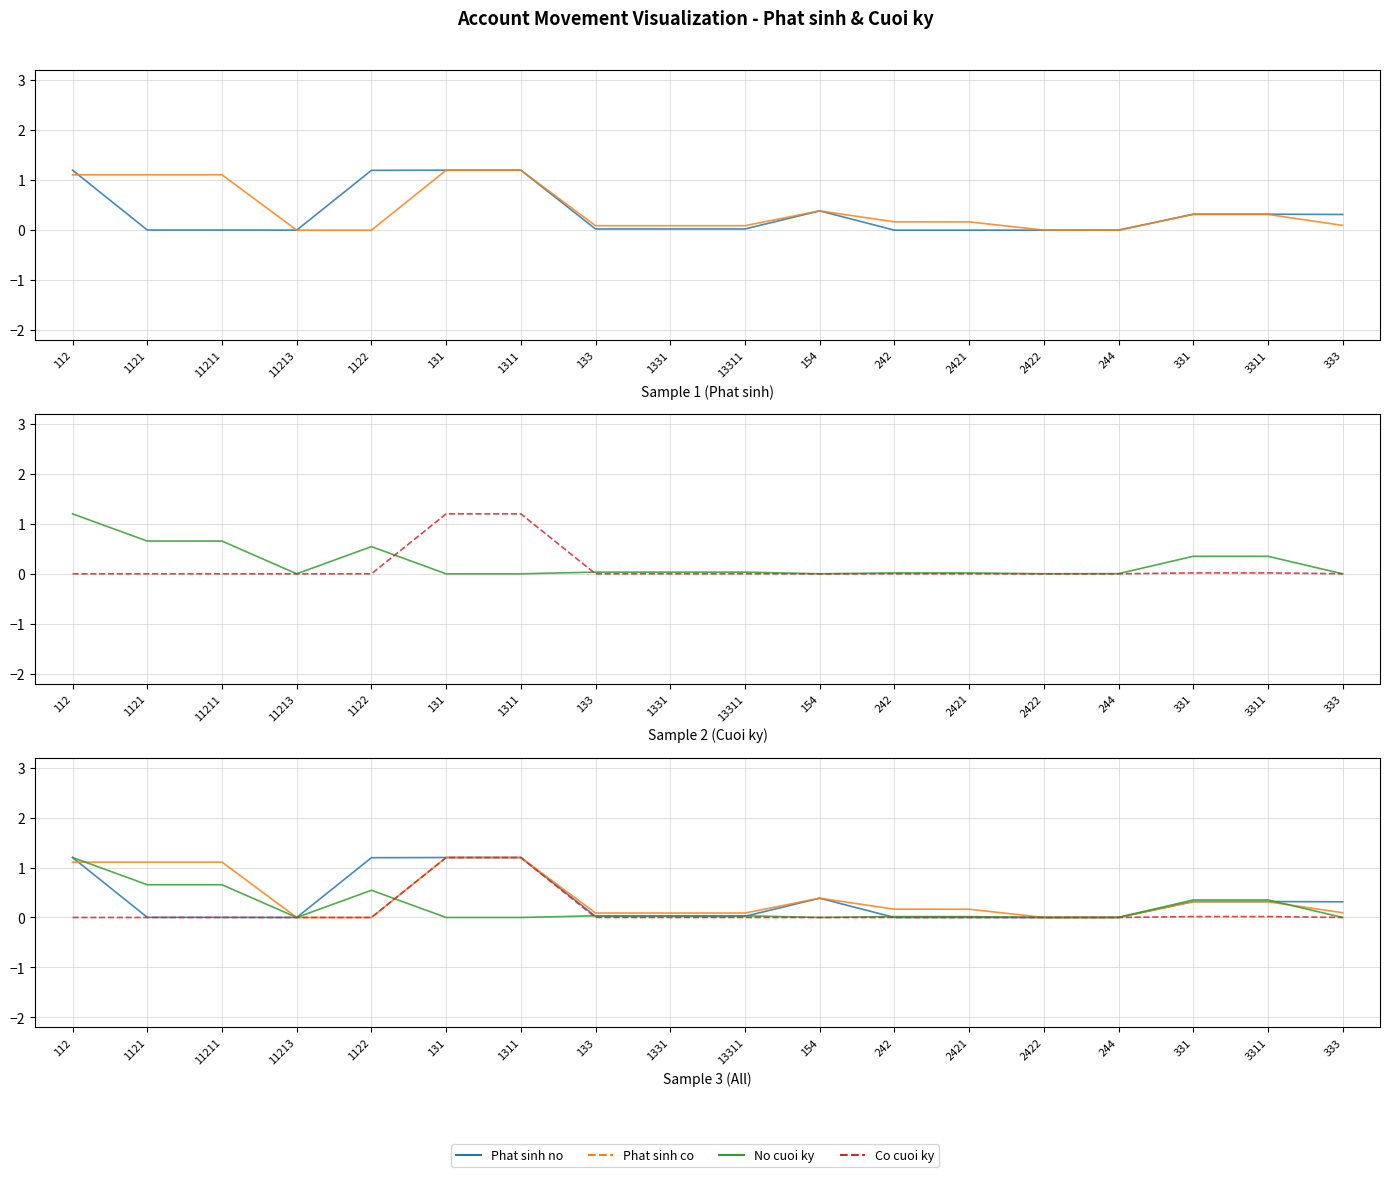

Which has a higher value, 331 or 1331?

331